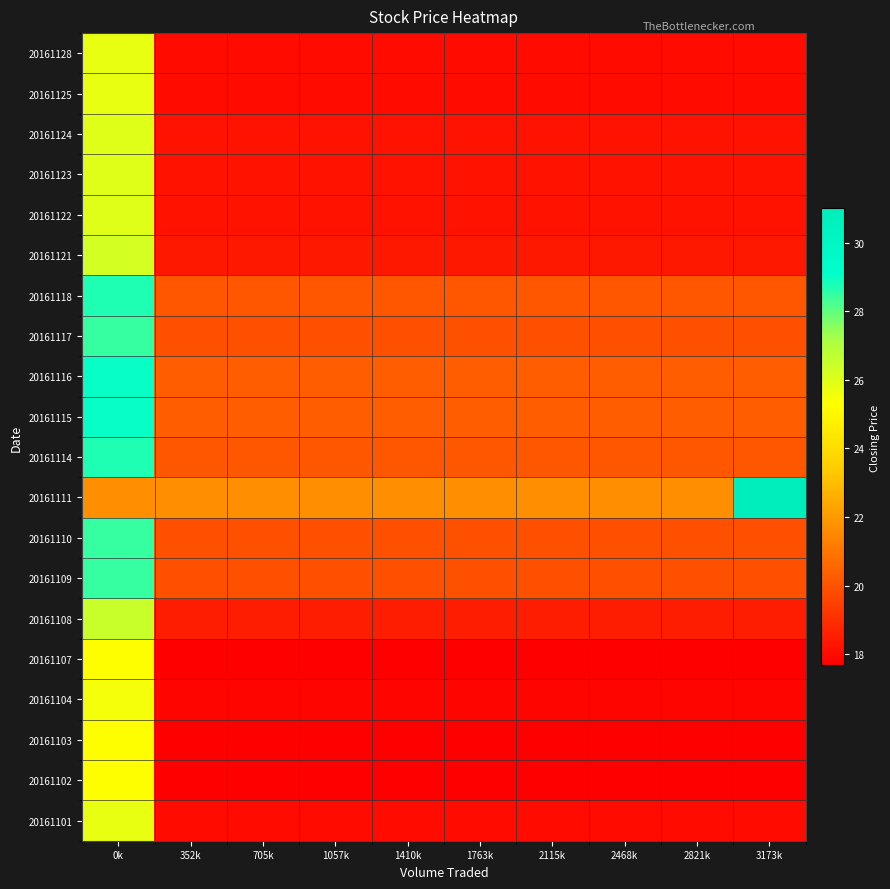

Rank the series at 1057k from lowest to highest value.

20161102, 20161103, 20161107, 20161104, 20161101, 20161125, 20161128, 20161122, 20161123, 20161124, 20161121, 20161108, 20161109, 20161110, 20161117, 20161114, 20161118, 20161115, 20161116, 20161111